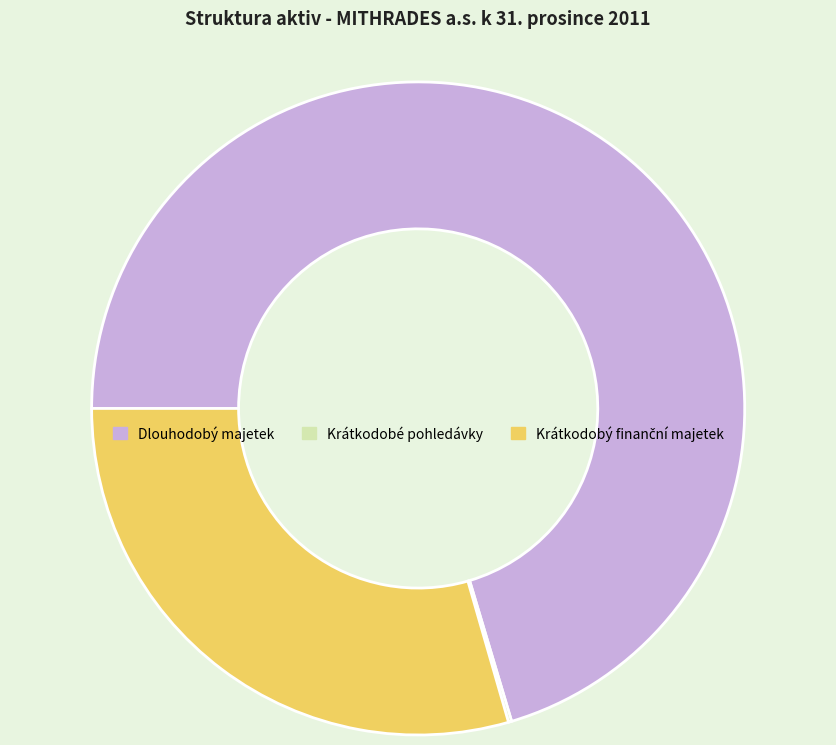

True or false: Dlouhodobý majetek accounts for 78% of the total.

False